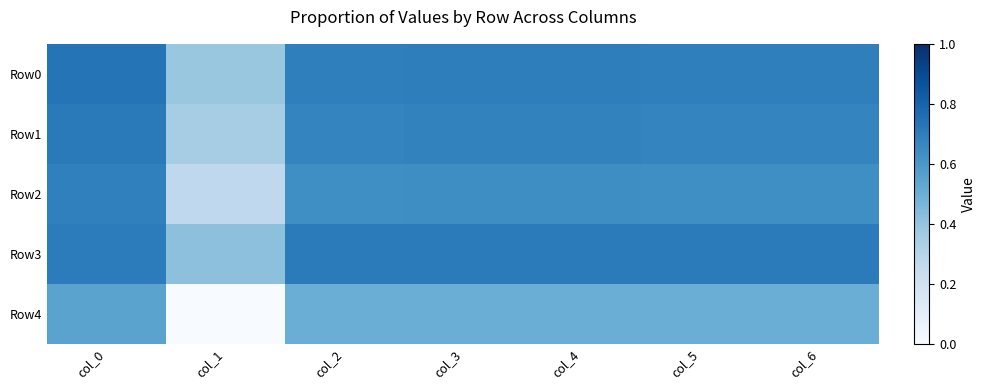

At col_1, list the series in order from smallest to largest.

Row4, Row2, Row1, Row0, Row3